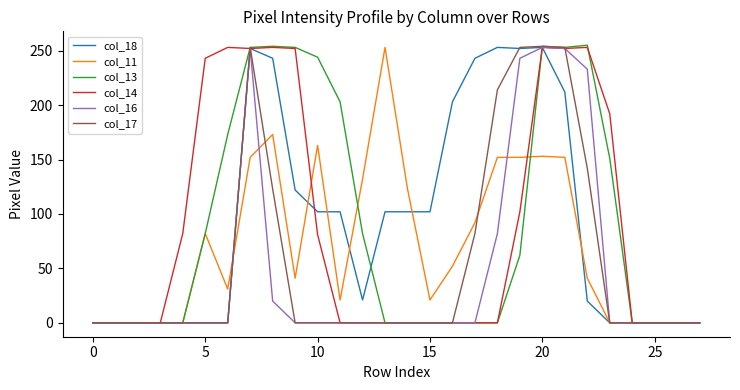

What is the maximum value for col_14?

253